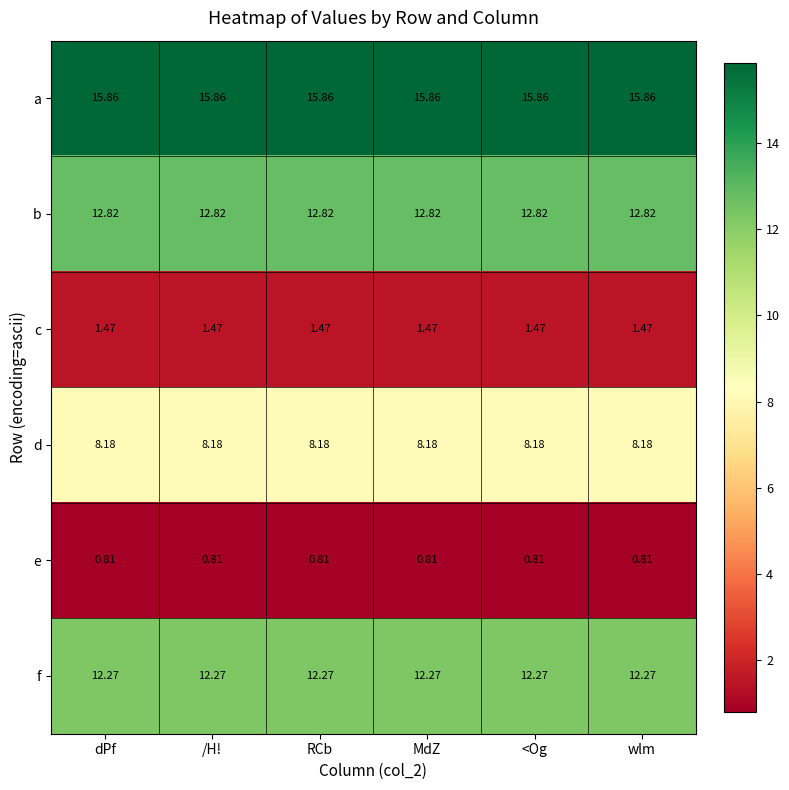

Rank the series by their maximum value, from highest to lowest.

a, b, f, d, c, e